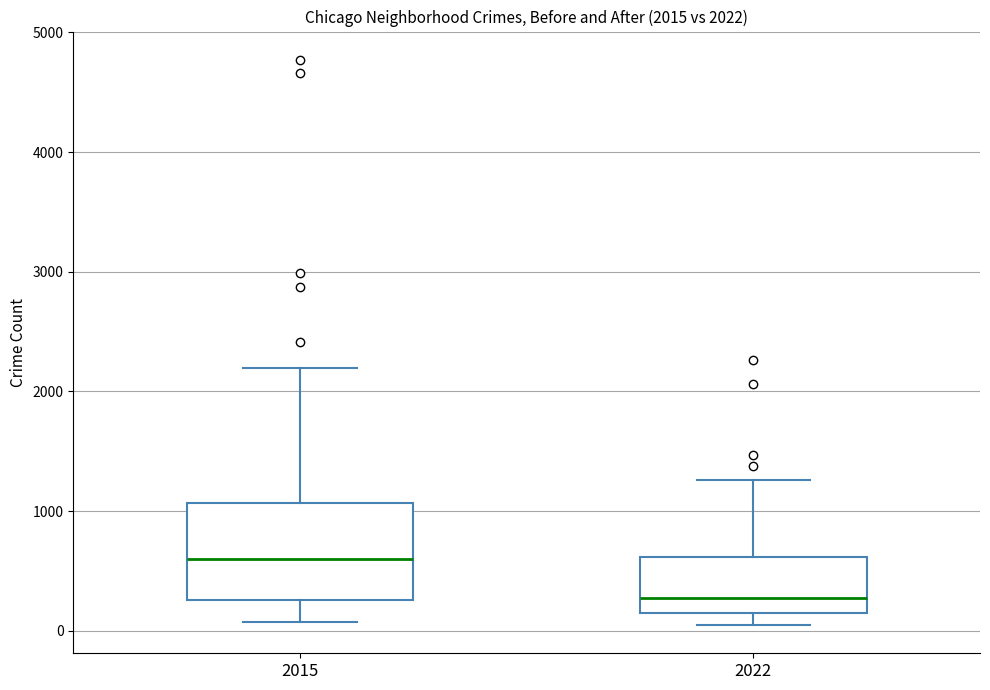

Which box is the tallest, from its lower edge to its upper edge?

2015